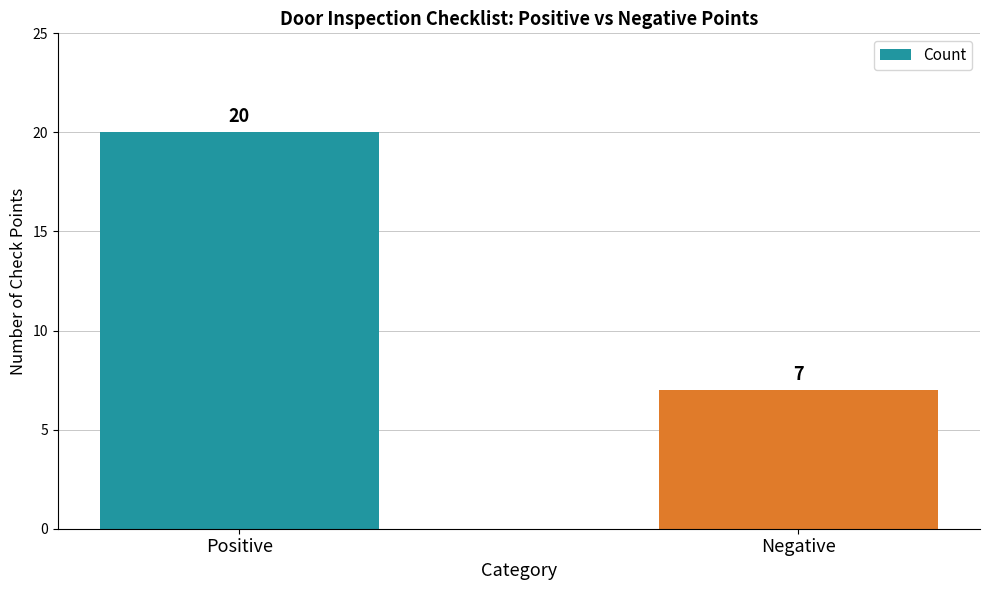

How many distinct data groups are displayed?

1